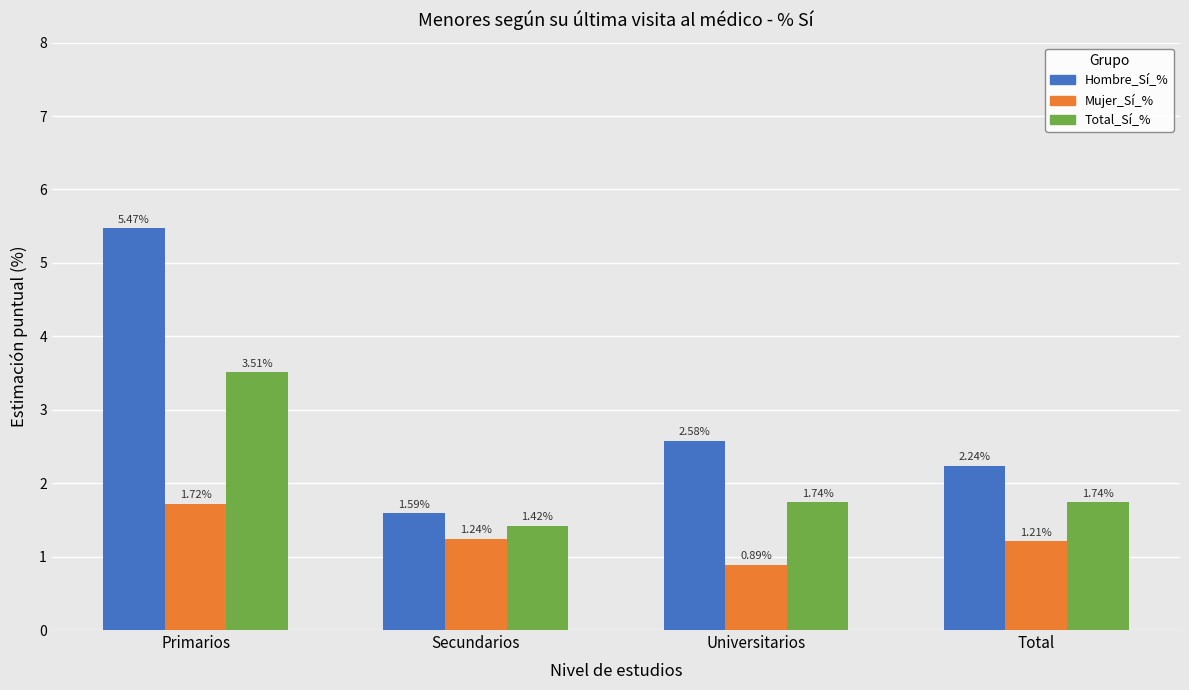

Is it true that Mujer_Sí_% equals 2.0 at Total?

False